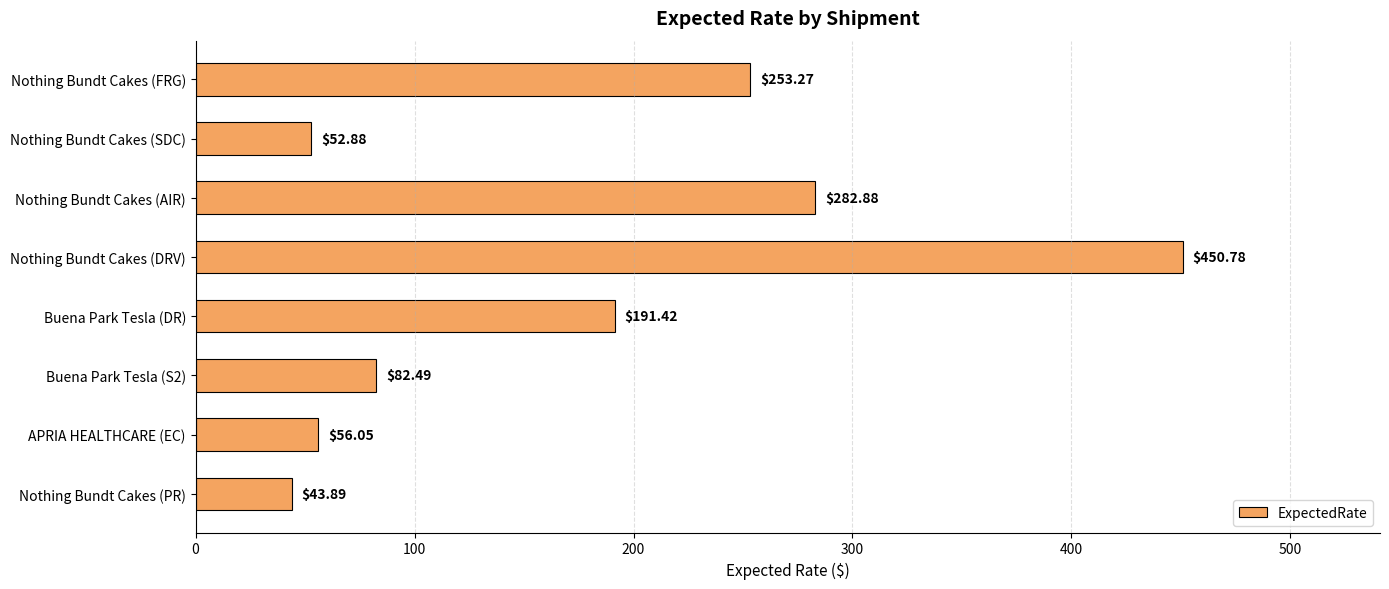

Which label corresponds to the largest value in the chart?

Nothing Bundt Cakes (DRV)